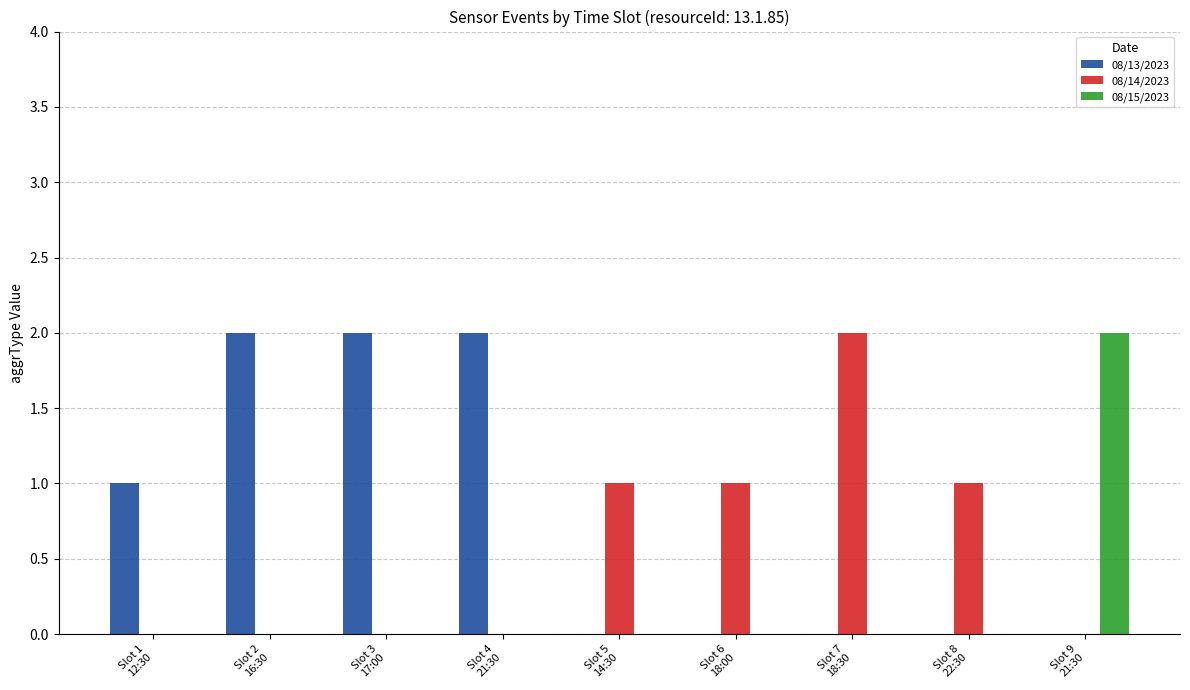

Which series has the largest total across all categories?

08/13/2023